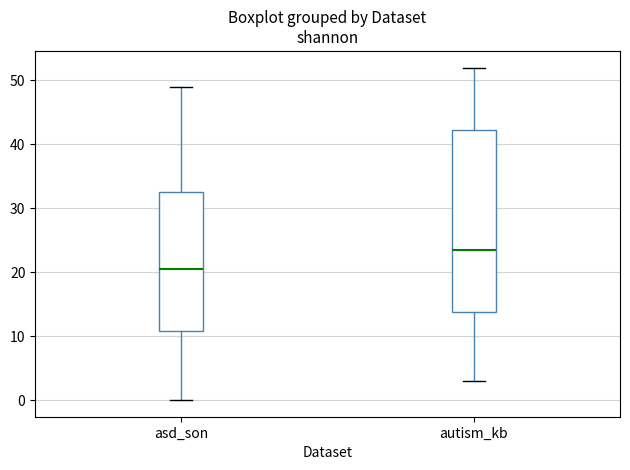

Where does the median line of the box for autism_kb sit on the y-axis? The values are not printed on the chart, so give them approximately, as read against the axis.

24